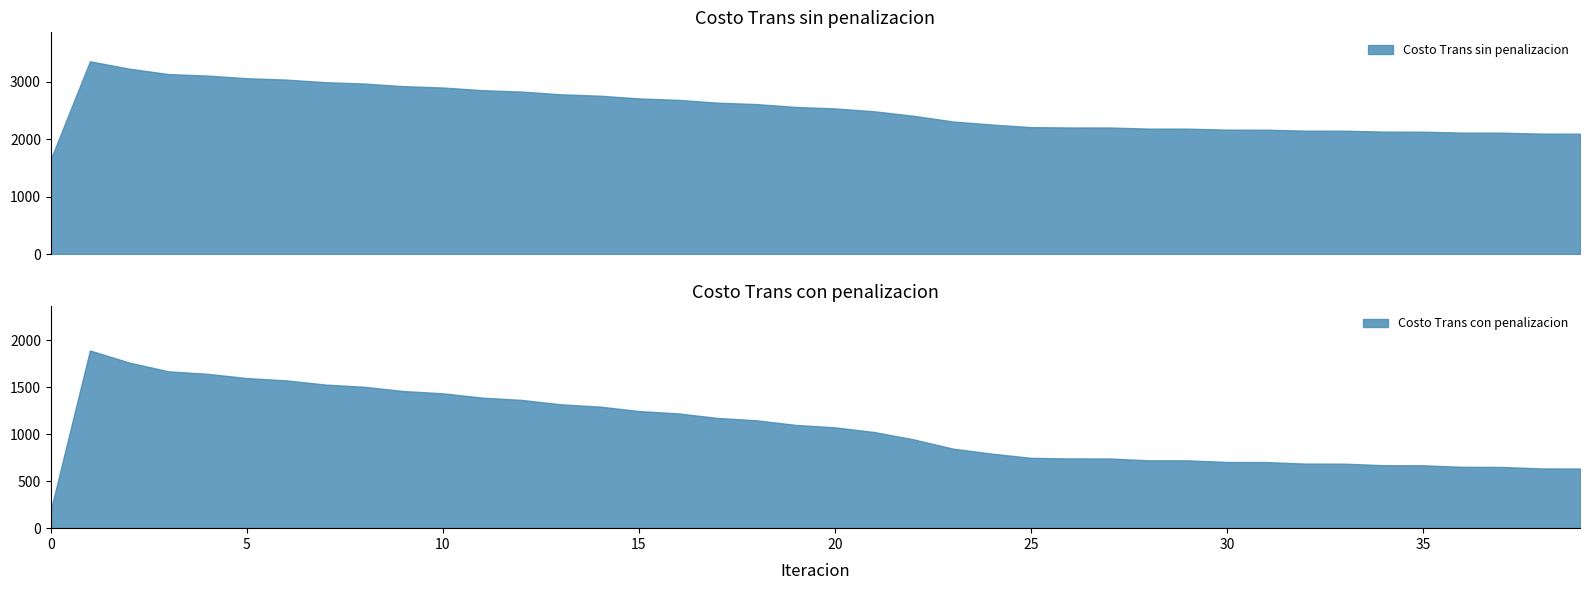

What is the difference between the second highest and second lowest values in the Costo Trans con penalizacion series?

1129.0